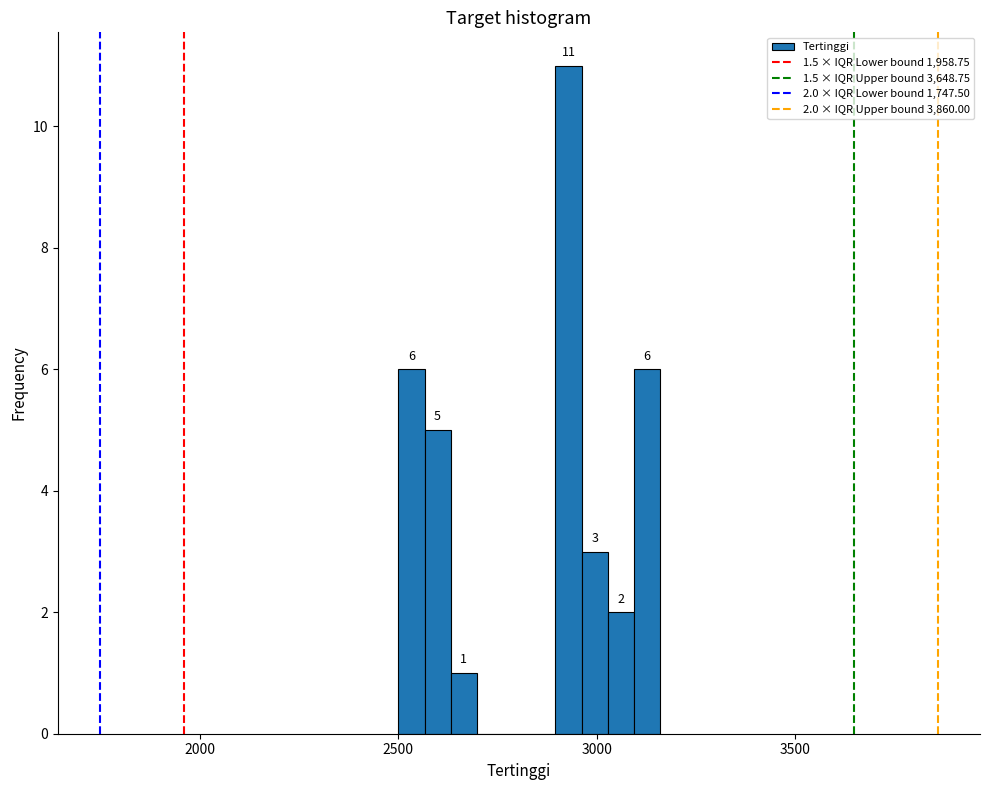

Around what value on the x-axis is the tallest bar? Give the approximate position of its centre, as read against the axis.

2950